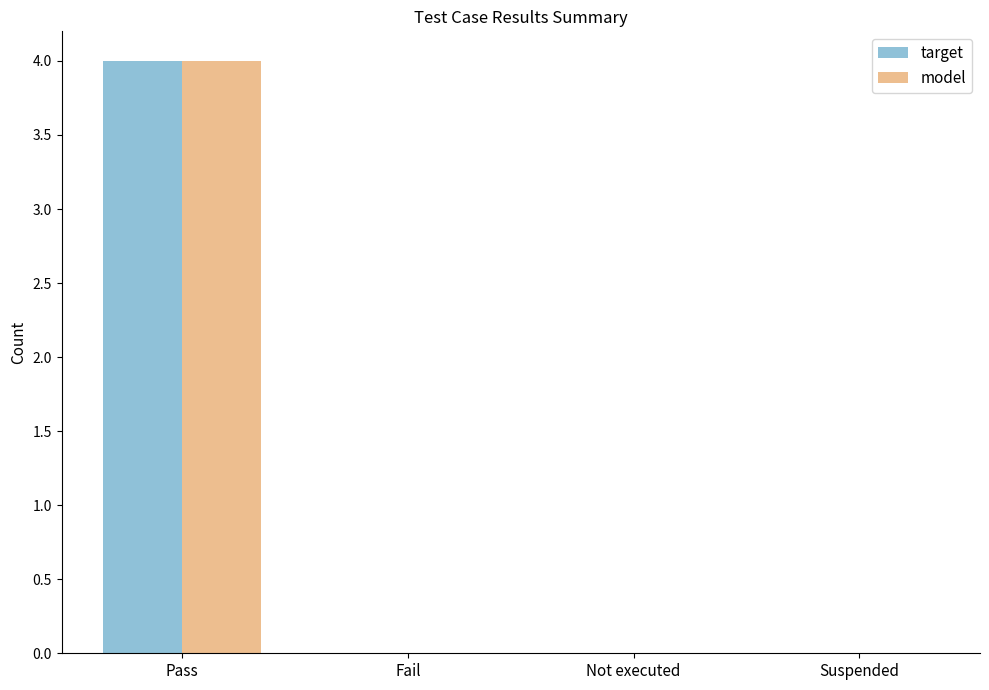

The model series shows 0 at Suspended. True or false?

True